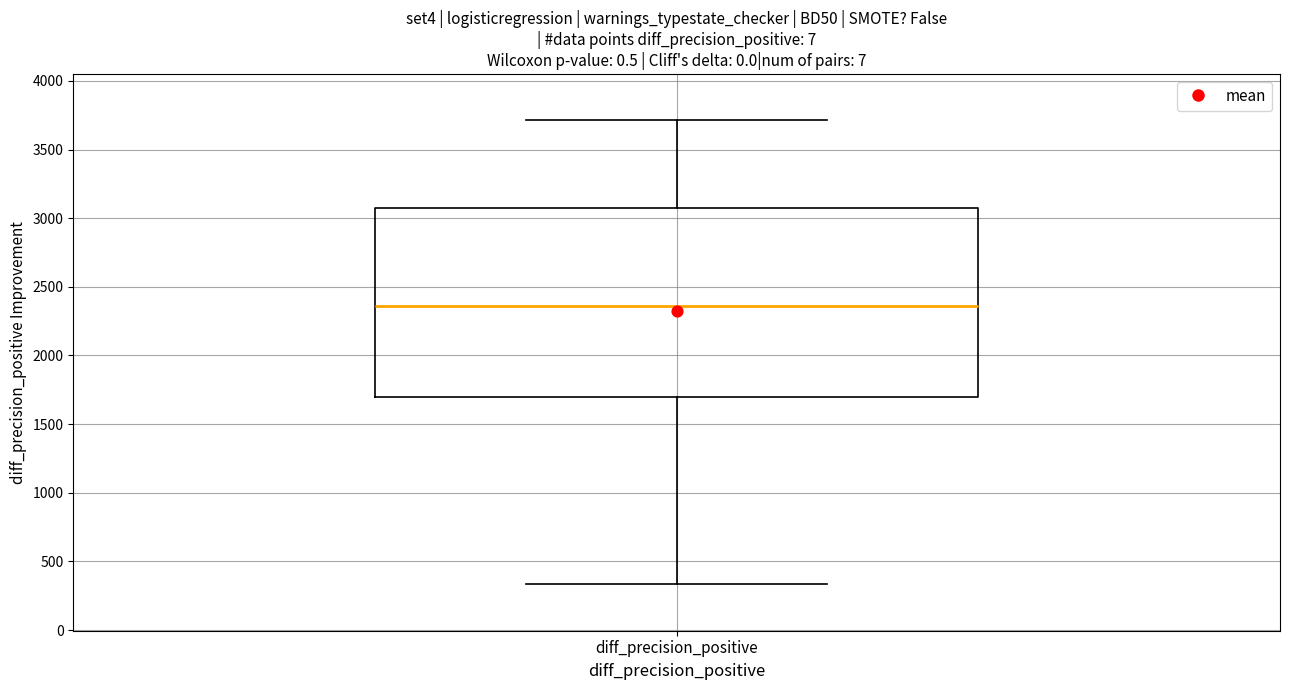

Where is the lower edge of the box for diff_precision_positive on the y-axis? The values are not printed on the chart, so give them approximately, as read against the axis.

1700